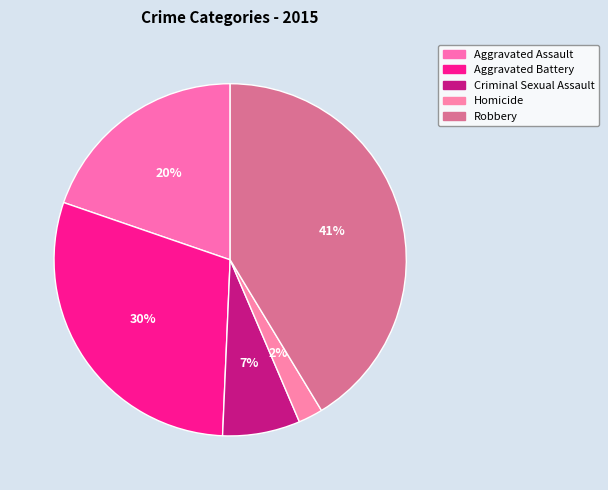

Which has a higher value, Robbery or Homicide?

Robbery